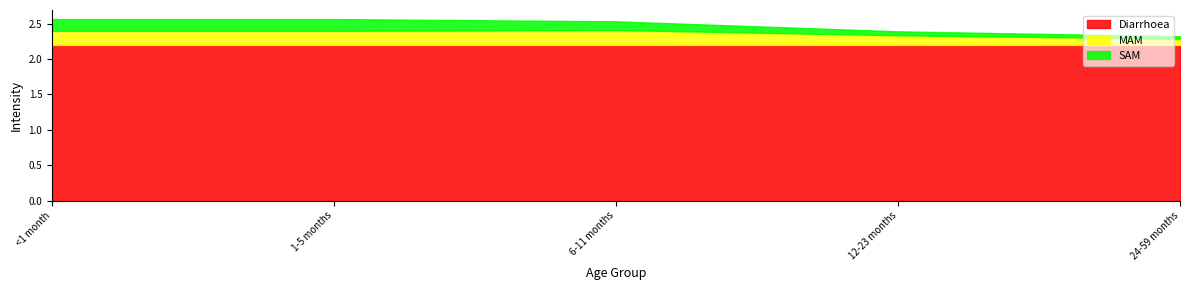

True or false: SAM and Diarrhoea intersect in this chart.

False